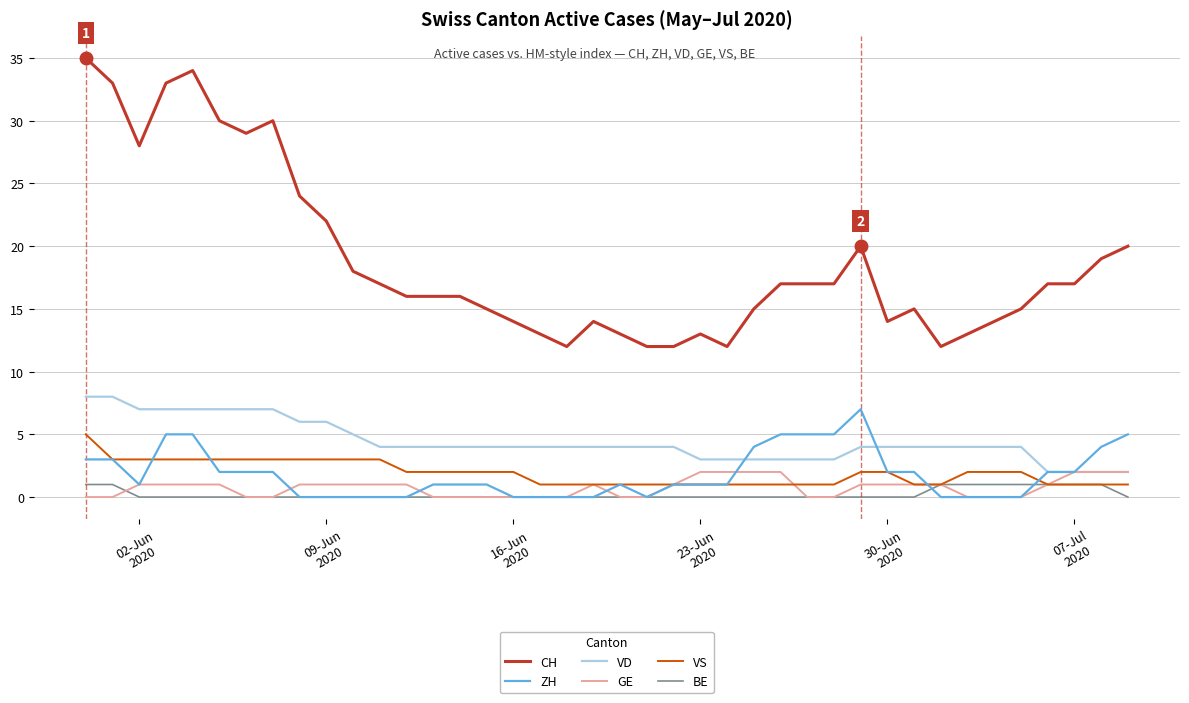

Does the chart have visible grid lines?

Yes